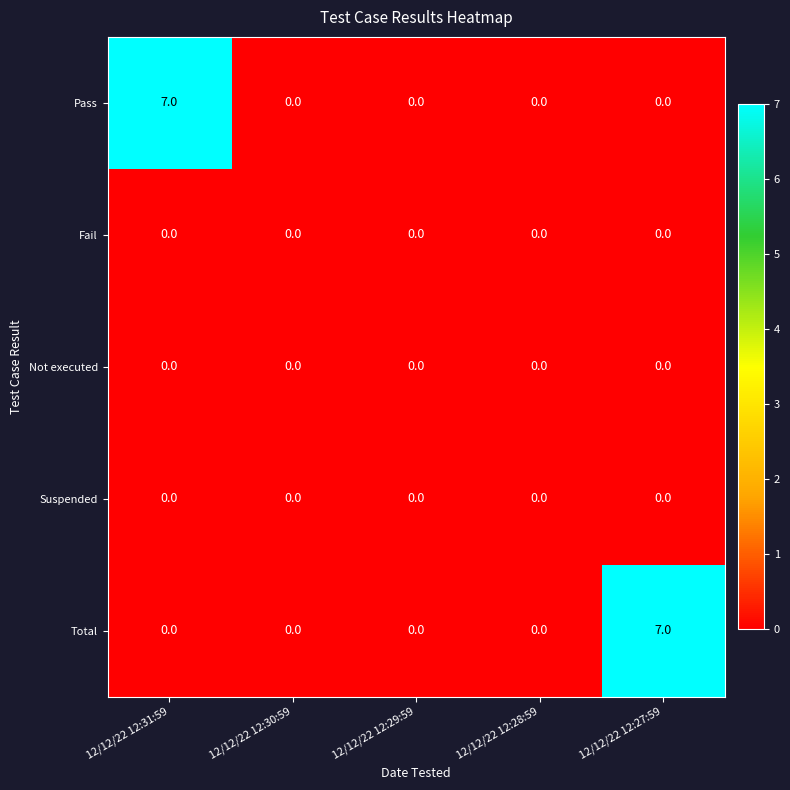

What is the maximum value shown in the chart?

7